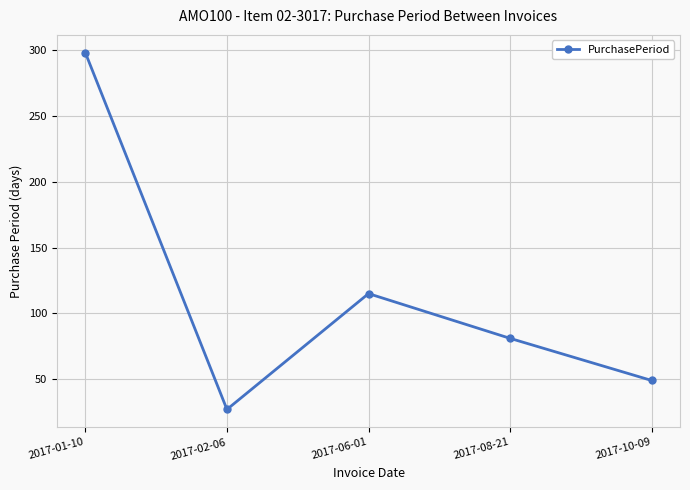

What is the ratio of the value at 2017-08-21 to the value at 2017-02-06?

3.0